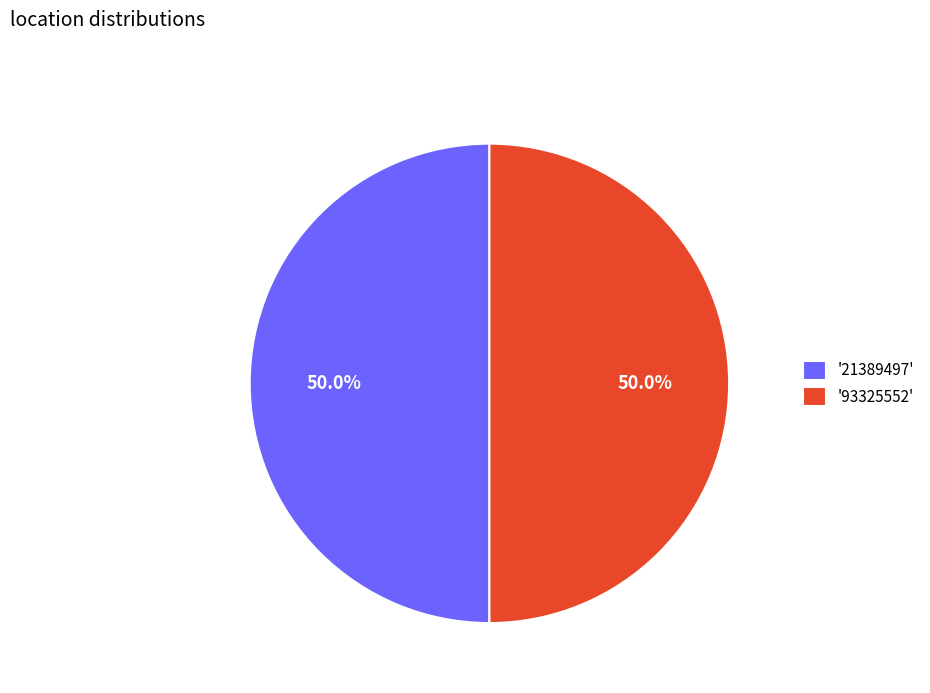

Combined, do '93325552' and '21389497' account for over 50%?

Yes